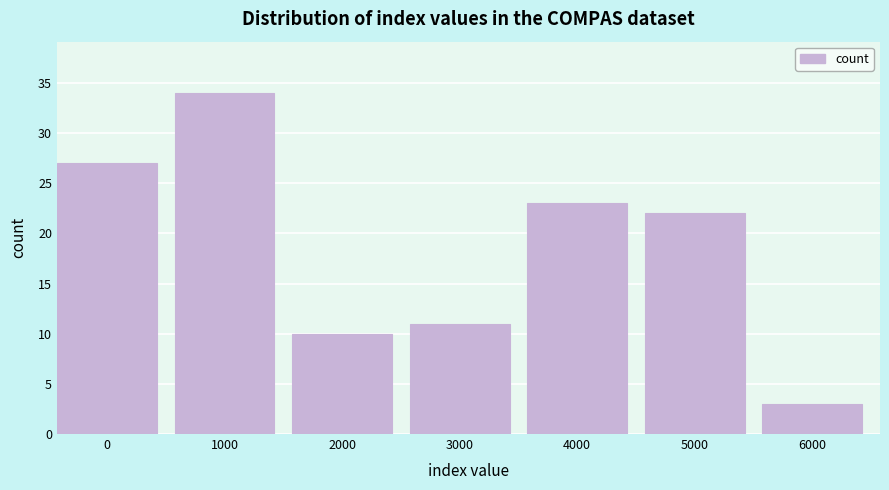

Reading right to left, what are all the values shown in this chart?

6000=3	5000=22	4000=23	3000=11	2000=10	1000=34	0=27